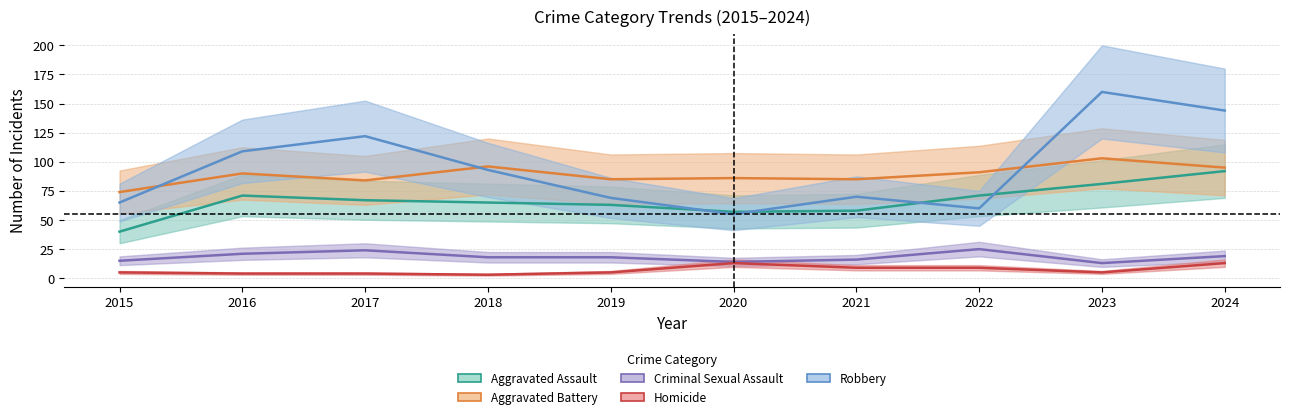

At which label is Aggravated Battery closest to 88?

2016